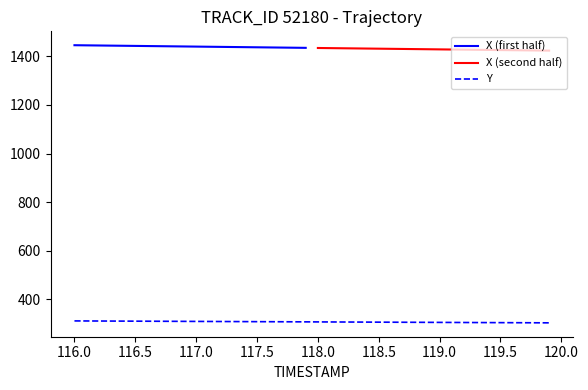

Which label corresponds to the smallest value in the chart?

119.9